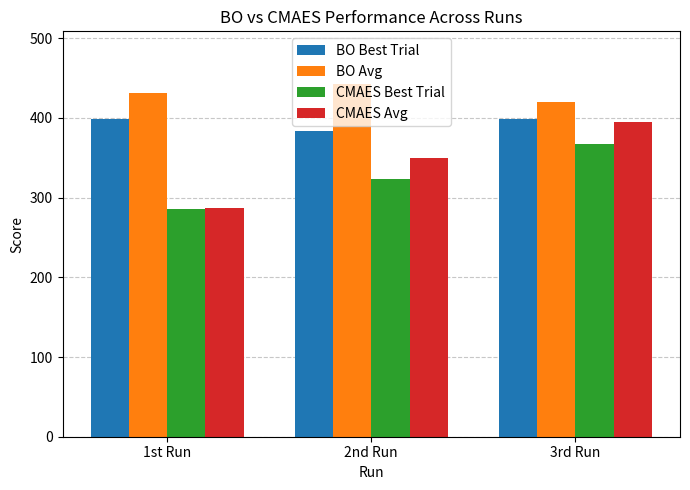

Where is CMAES Avg nearest to the value 340?

2nd Run